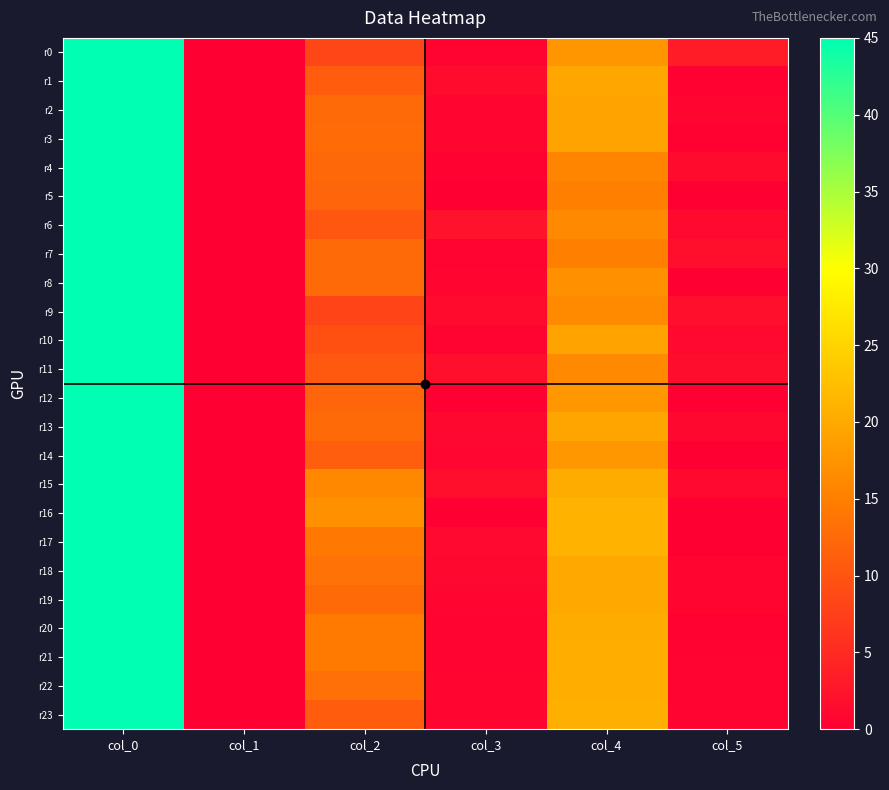

Reading left to right, what are all the values shown in this chart?

r0: col_0=45.0	col_1=0.0	col_2=8.3	col_3=0.5	col_4=17.8	col_5=3.4
r1: col_0=45.0	col_1=0.0	col_2=11.0	col_3=1.4	col_4=19.8	col_5=0.4
r2: col_0=45.0	col_1=0.0	col_2=12.5	col_3=0.9	col_4=19.2	col_5=0.8
r3: col_0=45.0	col_1=0.0	col_2=12.8	col_3=0.8	col_4=19.2	col_5=0.4
r4: col_0=45.0	col_1=0.0	col_2=12.2	col_3=0.4	col_4=15.8	col_5=1.5
r5: col_0=45.0	col_1=0.0	col_2=12.0	col_3=0.0	col_4=15.0	col_5=0.0
r6: col_0=45.0	col_1=0.0	col_2=10.2	col_3=2.3	col_4=16.2	col_5=1.3
r7: col_0=45.0	col_1=0.0	col_2=12.5	col_3=0.5	col_4=15.0	col_5=1.9
r8: col_0=45.0	col_1=0.0	col_2=12.5	col_3=0.9	col_4=17.0	col_5=0.0
r9: col_0=45.0	col_1=0.0	col_2=8.0	col_3=1.4	col_4=16.3	col_5=1.9
r10: col_0=45.0	col_1=0.0	col_2=9.5	col_3=0.5	col_4=19.2	col_5=1.3
r11: col_0=45.0	col_1=0.0	col_2=10.6	col_3=1.9	col_4=16.2	col_5=1.6
r12: col_0=45.0	col_1=0.0	col_2=12.0	col_3=0.0	col_4=18.0	col_5=0.0
r13: col_0=45.0	col_1=0.0	col_2=12.5	col_3=1.1	col_4=19.5	col_5=1.1
r14: col_0=45.0	col_1=0.0	col_2=11.3	col_3=0.9	col_4=18.0	col_5=0.0
r15: col_0=45.0	col_1=0.0	col_2=16.0	col_3=1.9	col_4=20.2	col_5=1.3
r16: col_0=45.0	col_1=0.0	col_2=17.0	col_3=0.0	col_4=21.0	col_5=0.0
r17: col_0=45.0	col_1=0.0	col_2=14.2	col_3=1.3	col_4=21.0	col_5=0.0
r18: col_0=45.0	col_1=0.0	col_2=13.5	col_3=1.1	col_4=20.0	col_5=0.7
r19: col_0=45.0	col_1=0.0	col_2=12.5	col_3=0.9	col_4=20.0	col_5=0.7
r20: col_0=45.0	col_1=0.0	col_2=14.5	col_3=0.5	col_4=20.2	col_5=0.4
r21: col_0=45.0	col_1=0.0	col_2=14.5	col_3=0.5	col_4=20.5	col_5=0.5
r22: col_0=45.0	col_1=0.0	col_2=13.2	col_3=0.8	col_4=20.5	col_5=0.5
r23: col_0=45.0	col_1=0.0	col_2=11.0	col_3=0.8	col_4=20.7	col_5=0.5